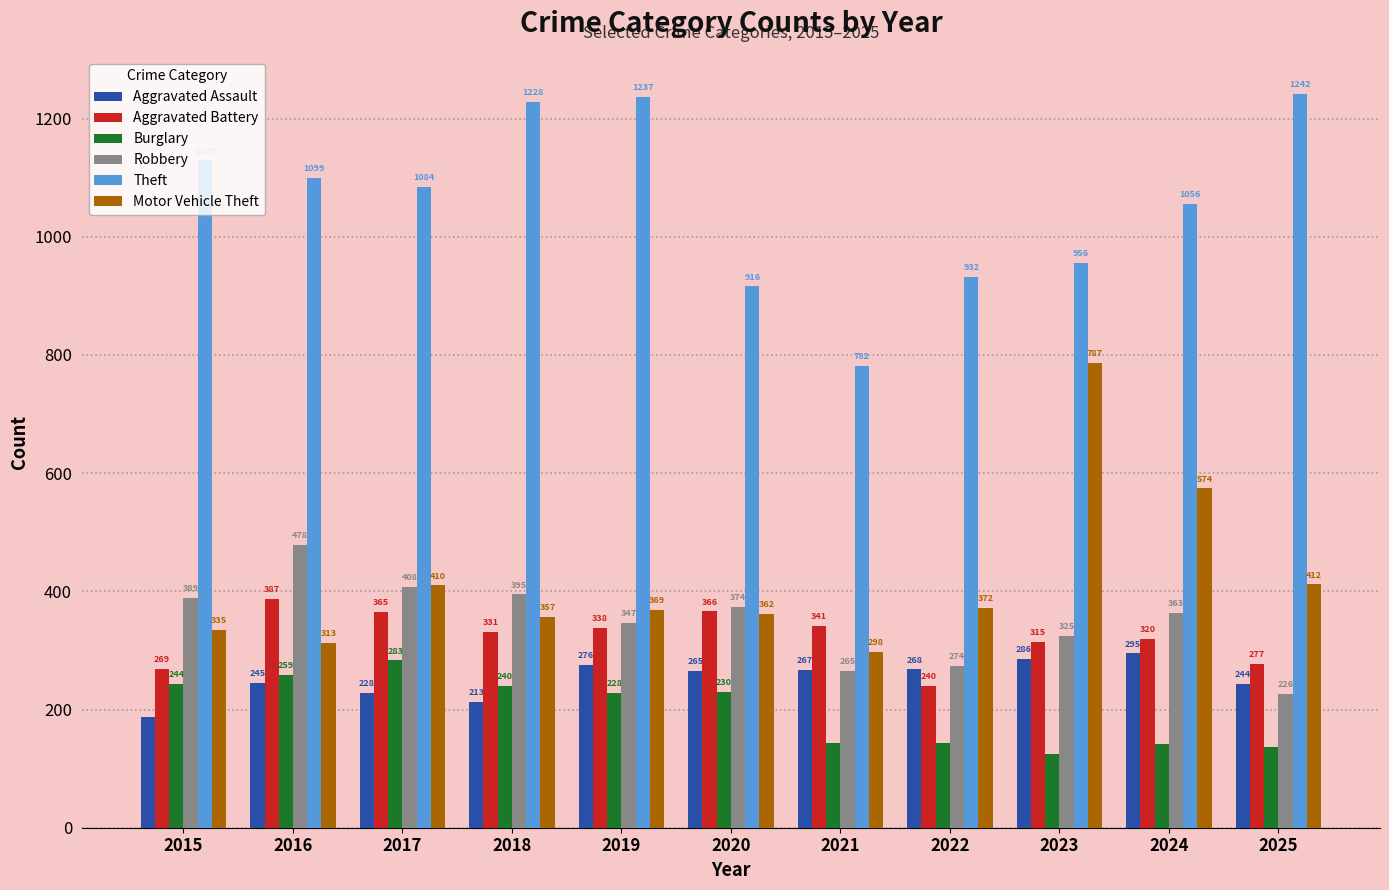

Reading left to right, transcribe all the data shown in this chart.

Aggravated Assault: 187	245	228	213	276	265	267	268	286	295	244
Aggravated Battery: 269	387	365	331	338	366	341	240	315	320	277
Burglary: 244	259	283	240	228	230	144	143	125	142	137
Robbery: 389	478	408	395	347	374	265	274	325	363	226
Theft: 1129	1099	1084	1228	1237	916	782	932	956	1056	1242
Motor Vehicle Theft: 335	313	410	357	369	362	298	372	787	574	412